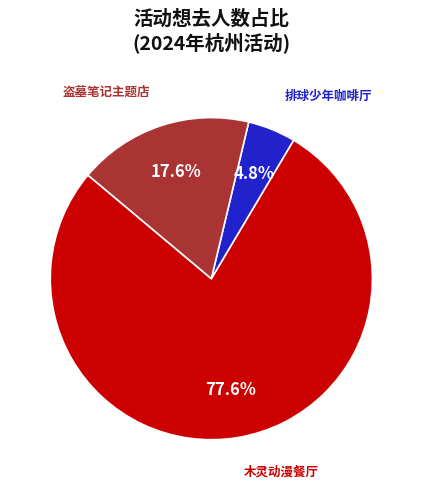

Which slice is the smallest?

排球少年咖啡厅